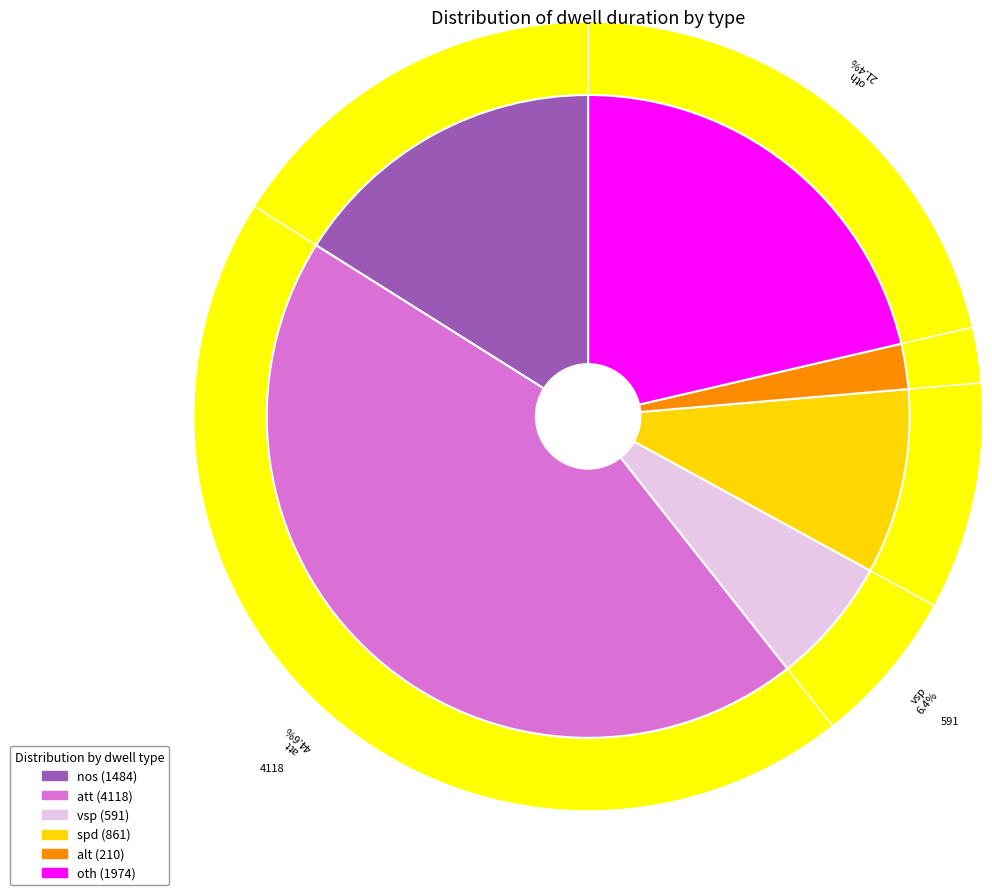

What is the largest slice in the pie chart?

att